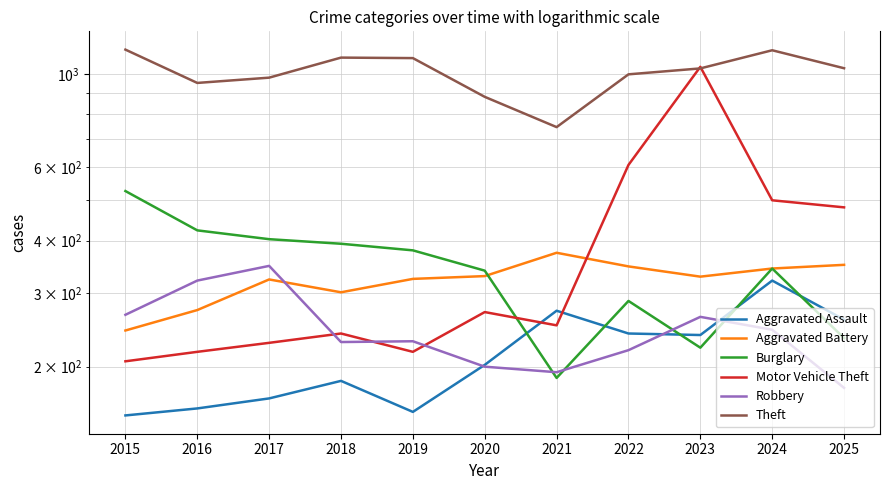

What is the difference between the Burglary values at 2024 and 2020?

4